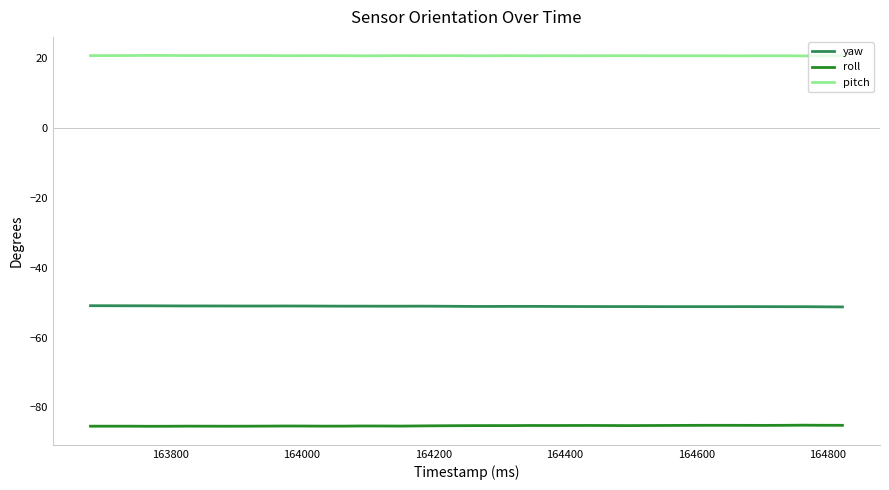

List the series in order of their peak value, lowest first.

roll, yaw, pitch